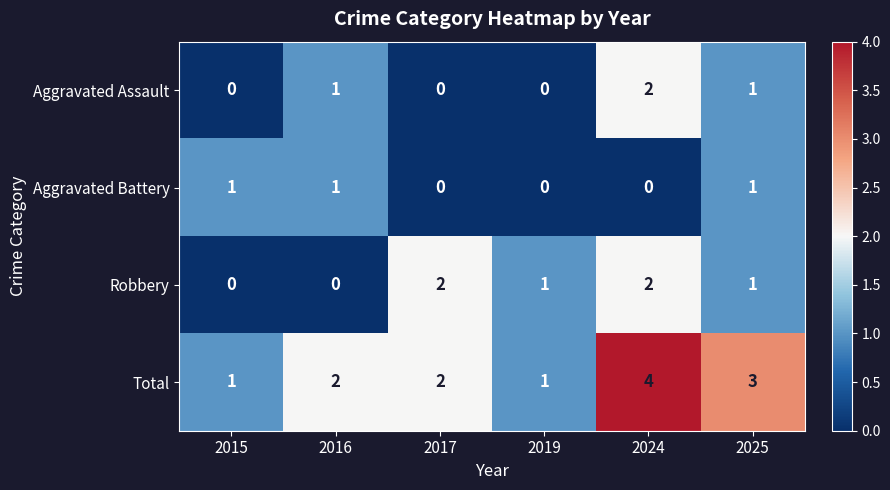

The value of Total at 2017 is 3. True or false?

False